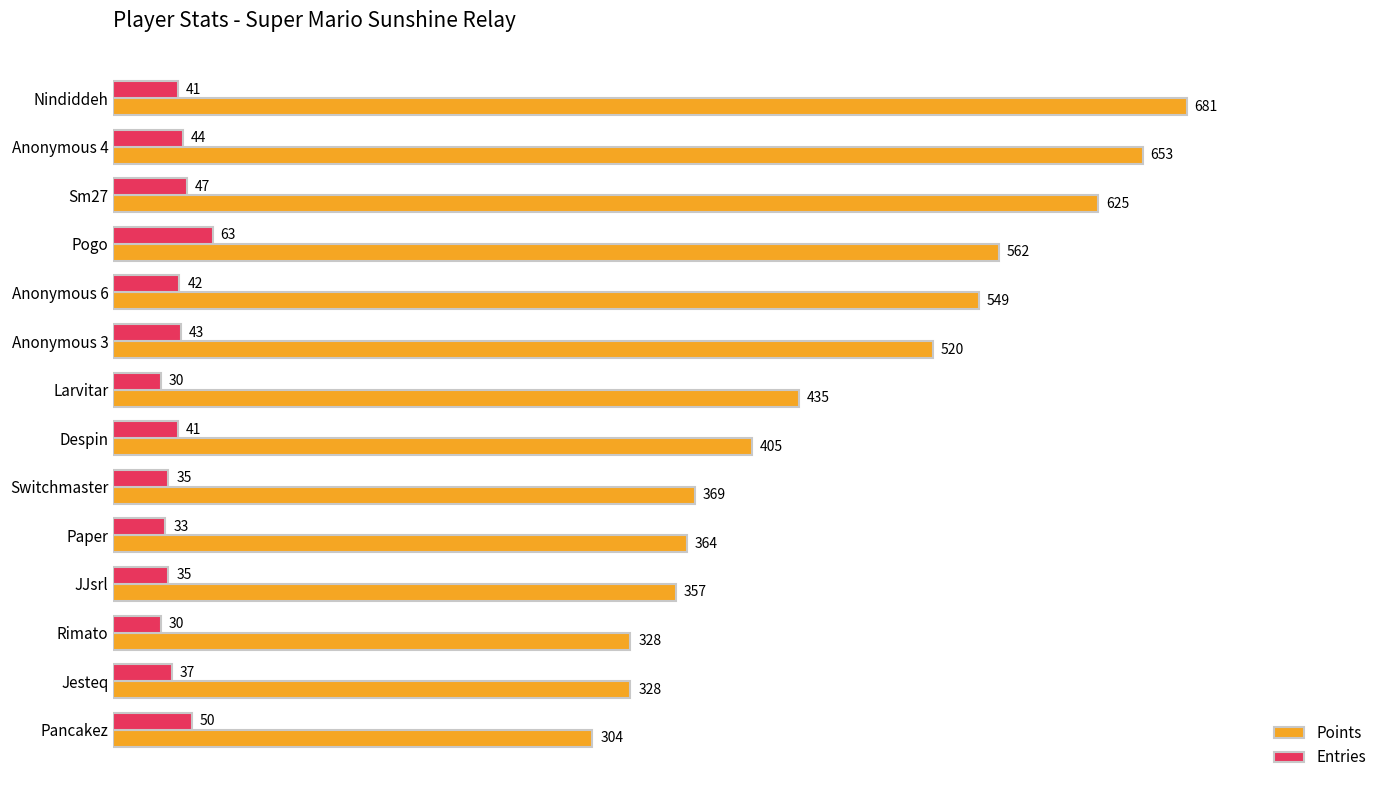

Rank the series at Despin from highest to lowest value.

Points, Entries